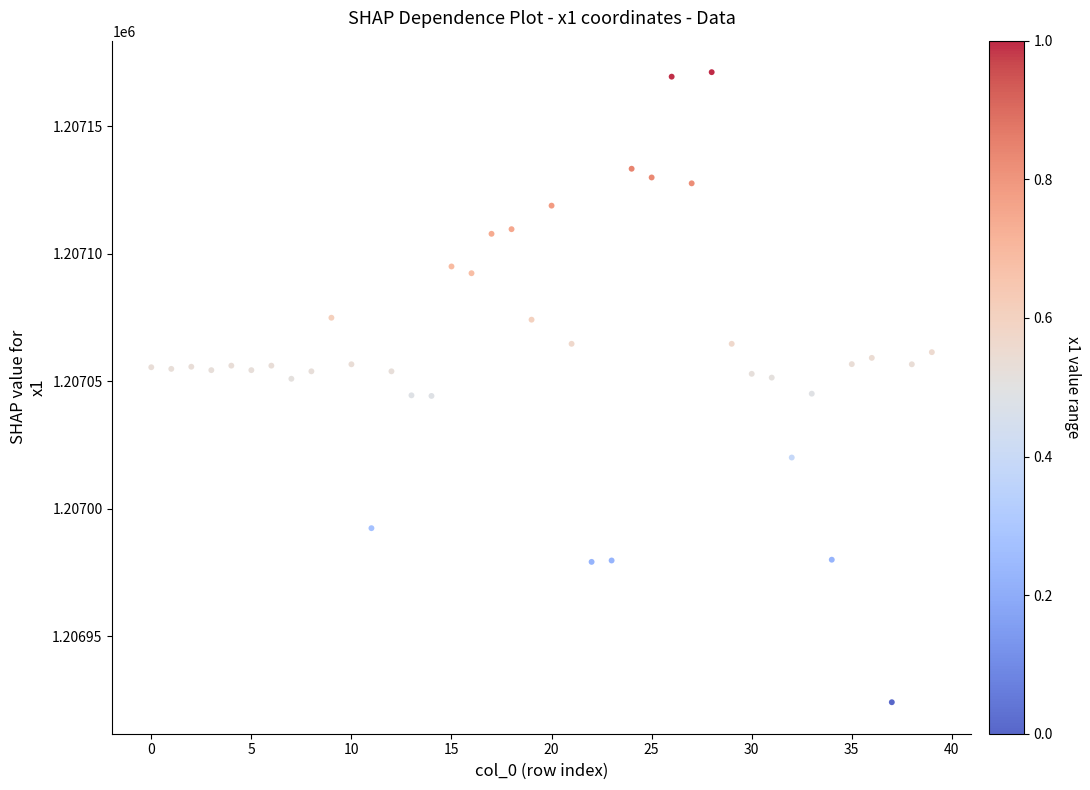

What is the range of Y values (max minus min)?

247.0